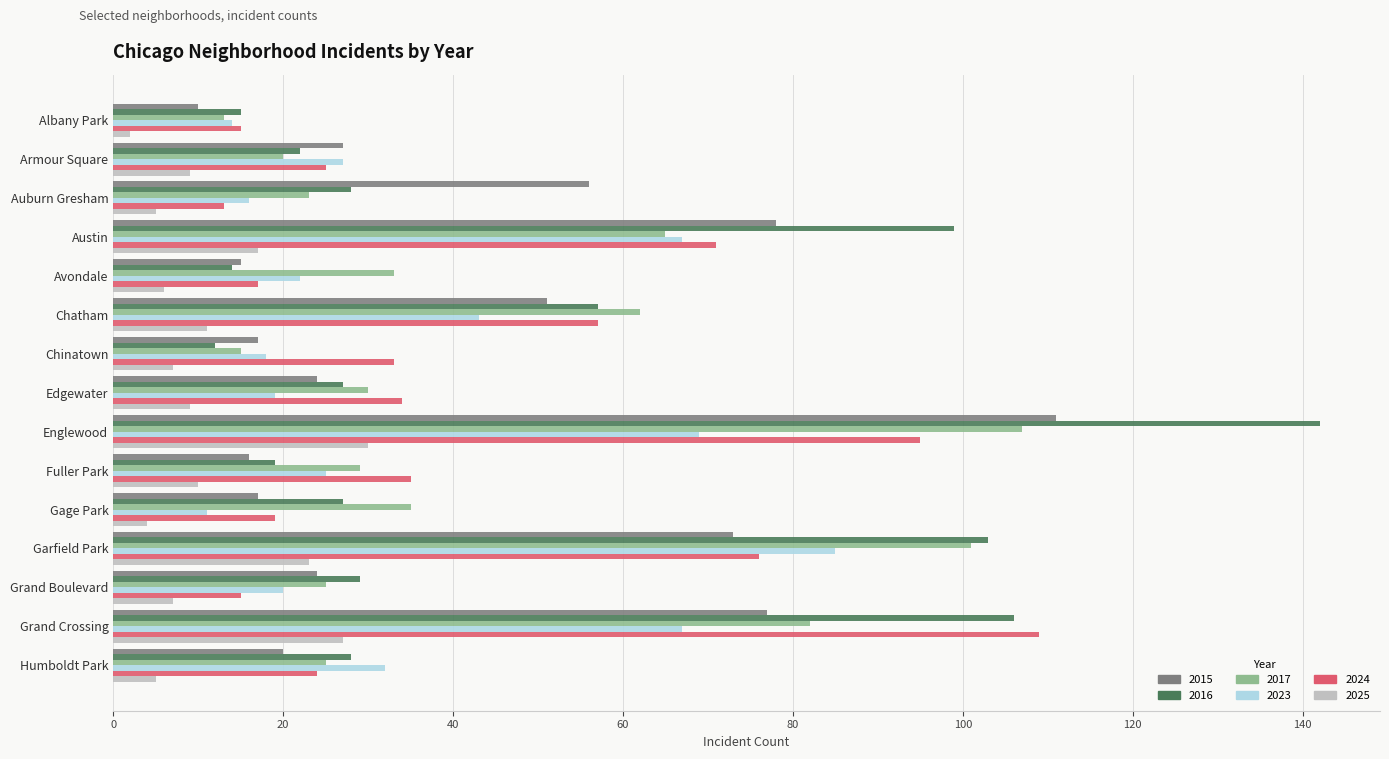

What is the sum of all 2016 values?

728